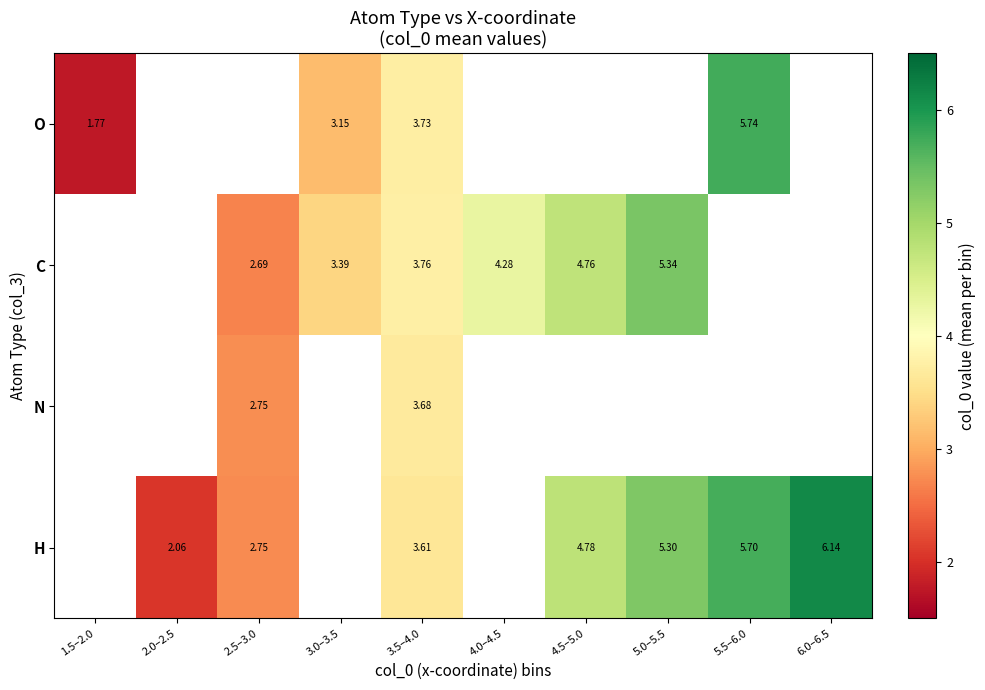

What is the difference between the highest and lowest values at 3.0–3.5?

0.2